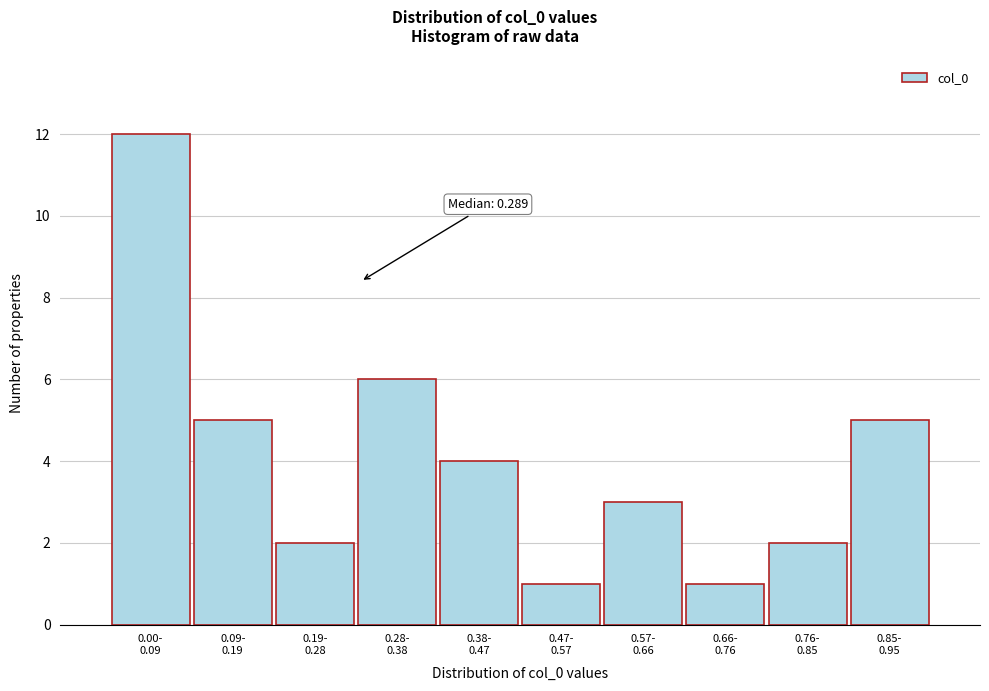

Reading right to left, list all the values displayed in this chart.

5	2	1	3	1	4	6	2	5	12